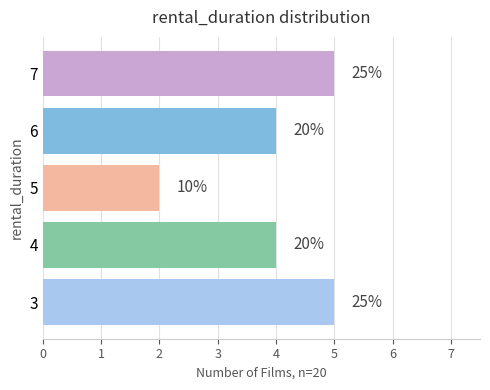

The value at 3 is 1. True or false?

False